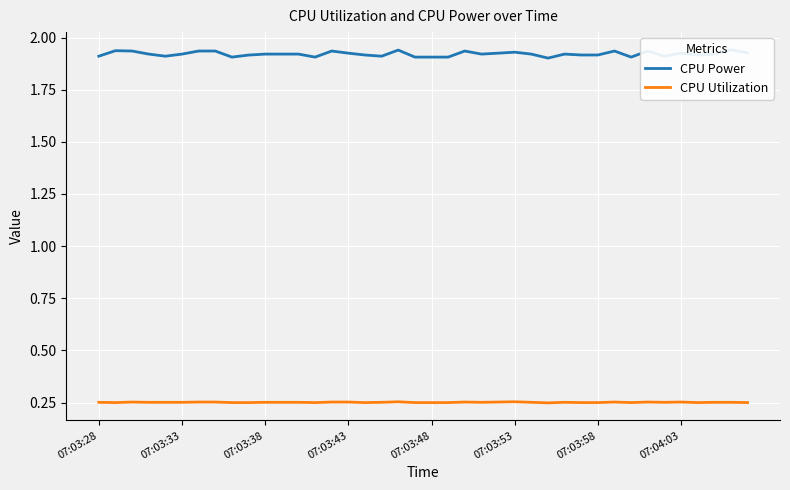

At which category does the chart reach its minimum across all series?

27